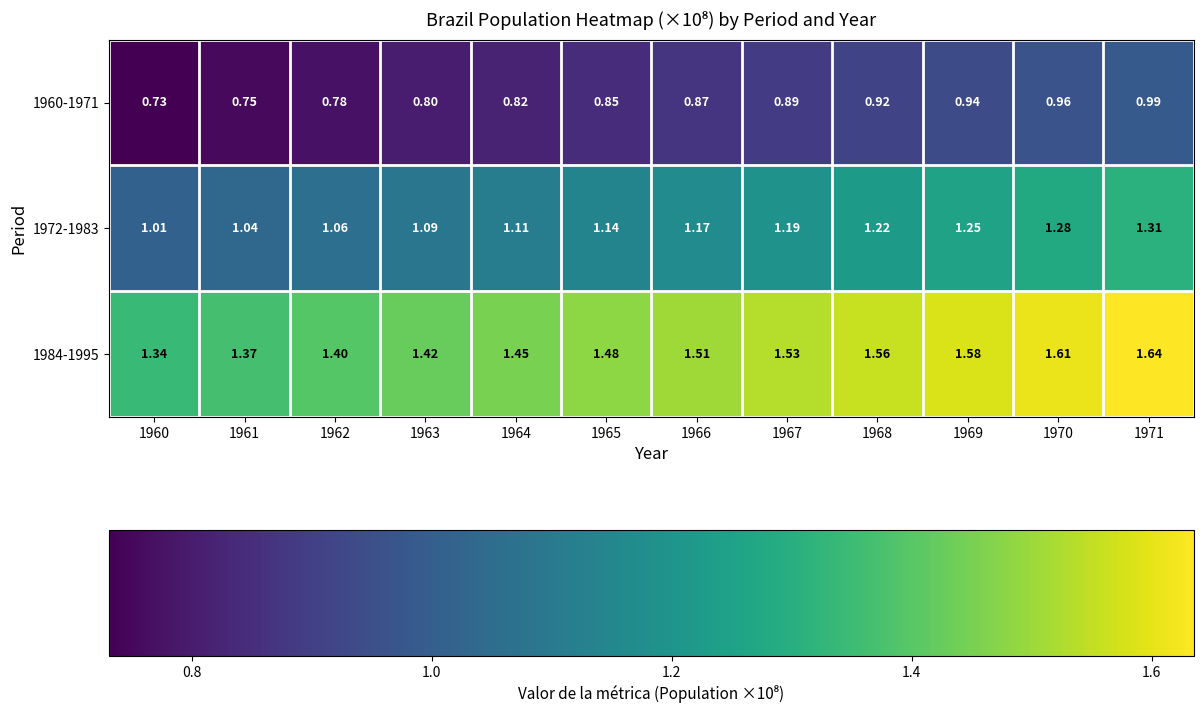

Is the value of 1984-1995 at 1964 greater than the value of 1972-1983 at 1962?

Yes